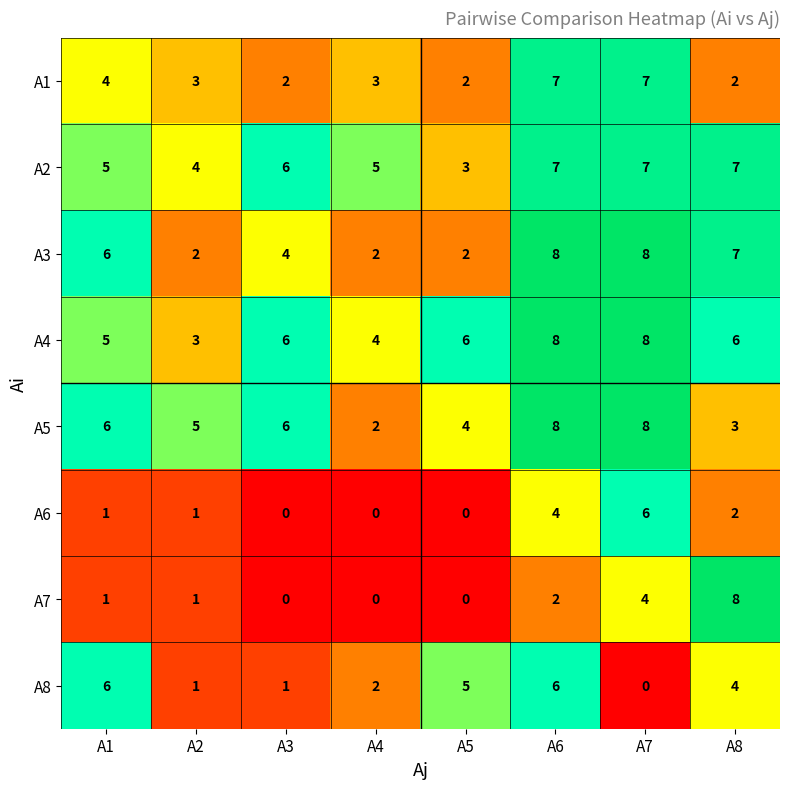

At which category is the sum across all series the highest?

A6